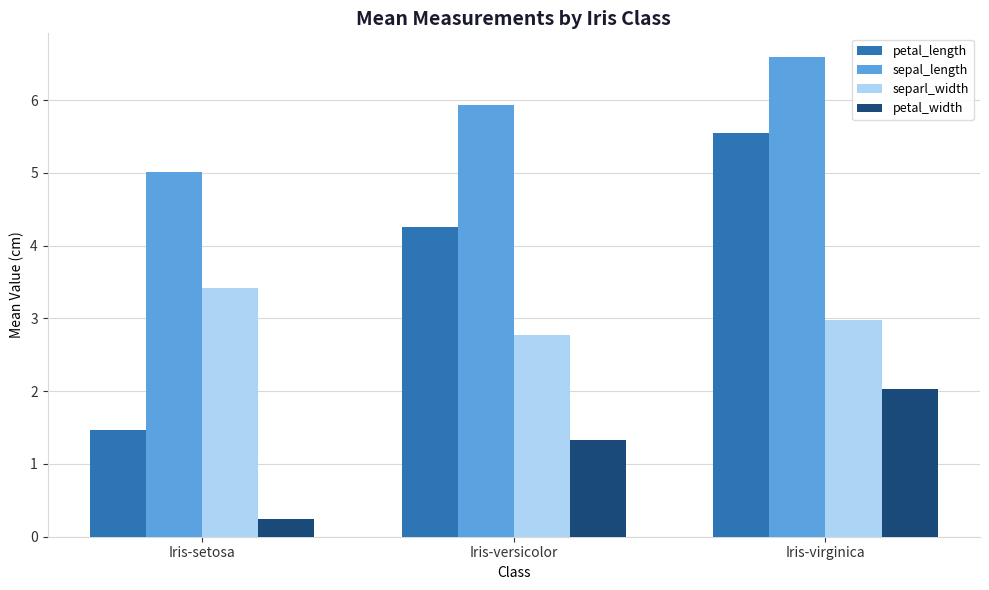

At which category is the sum across all series the highest?

Iris-virginica